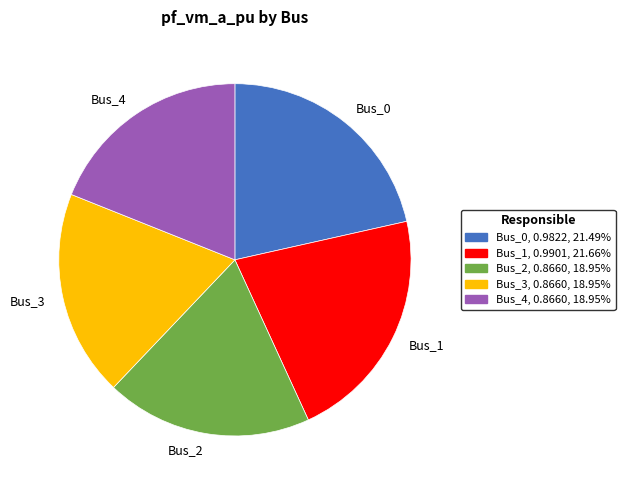

Combined, do Bus_3 and Bus_2 account for over 50%?

No